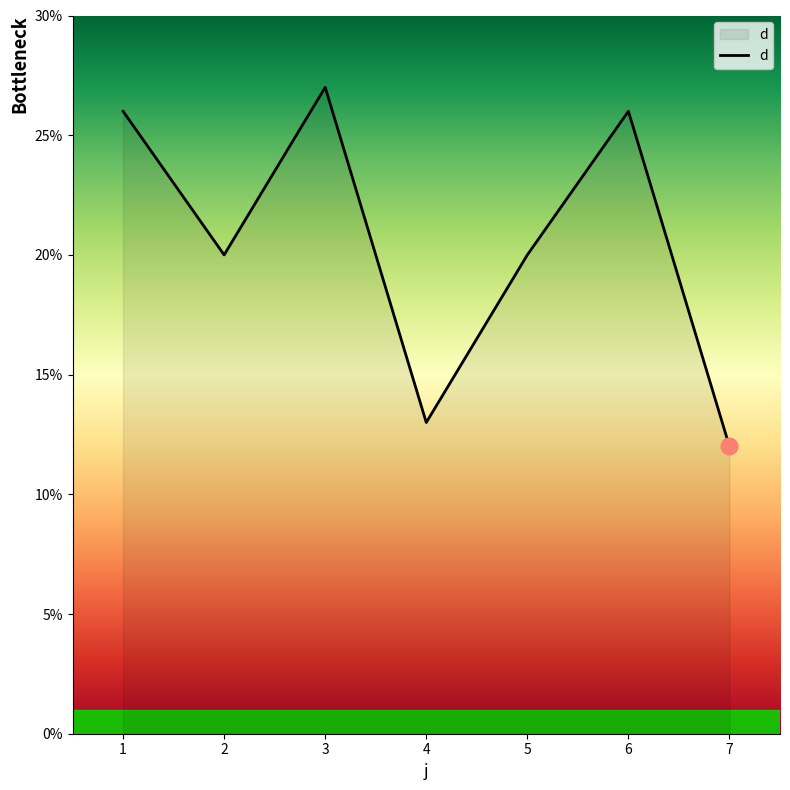

Where is the first local maximum?

3